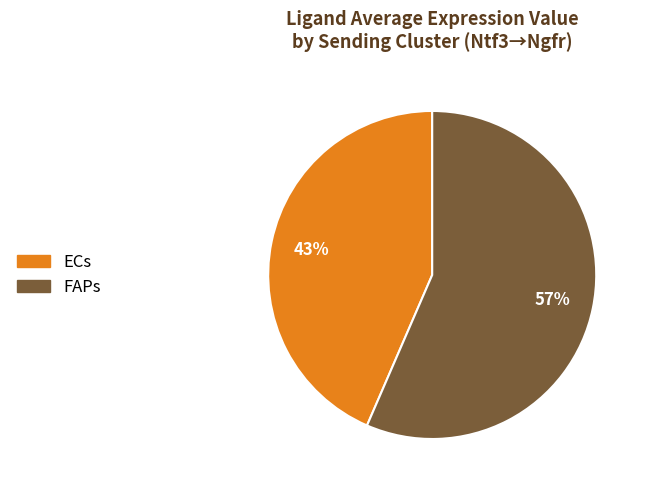

To the nearest percent, what is the combined percentage of ECs and FAPs?

100%